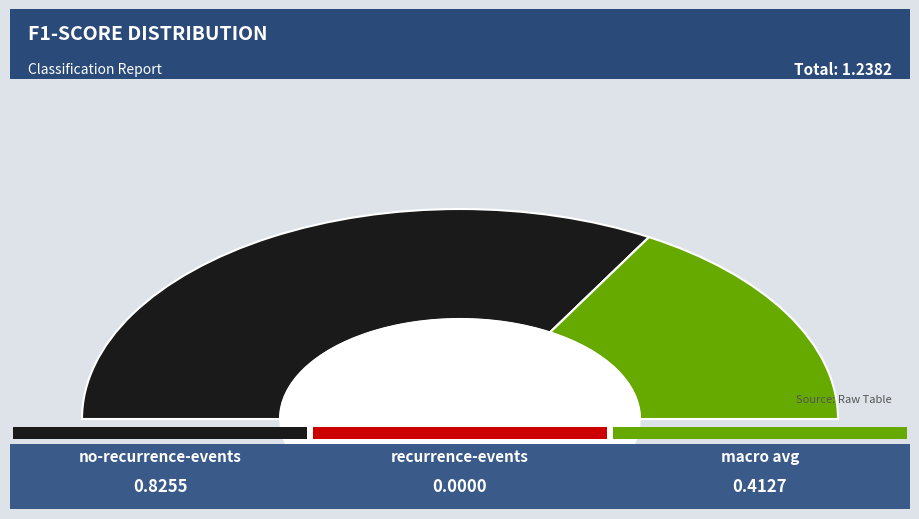

True or false: no-recurrence-events accounts for 67% of the total.

True